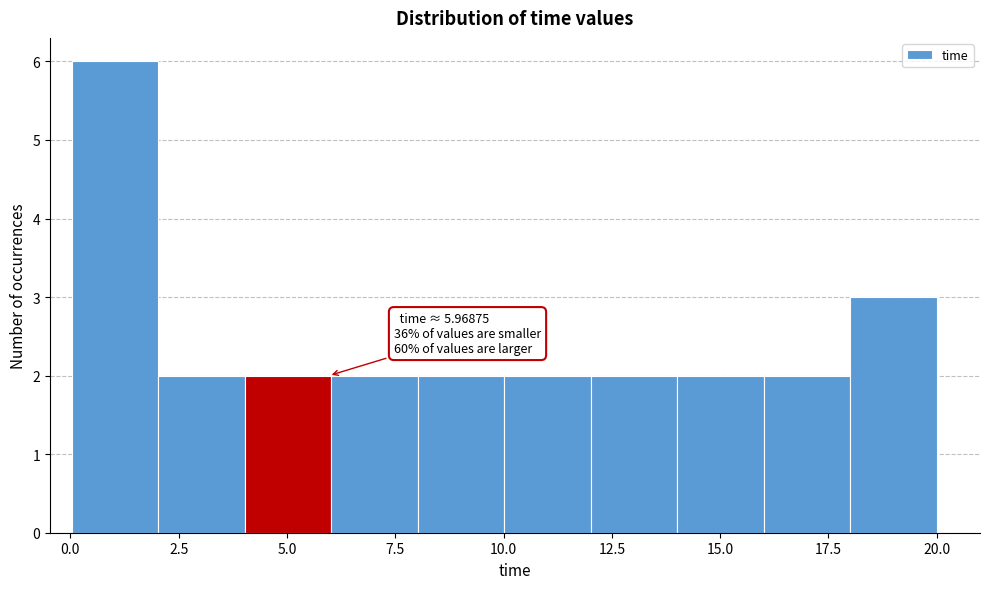

Around what value on the x-axis is the tallest bar? Give the approximate position of its centre, as read against the axis.

1.0